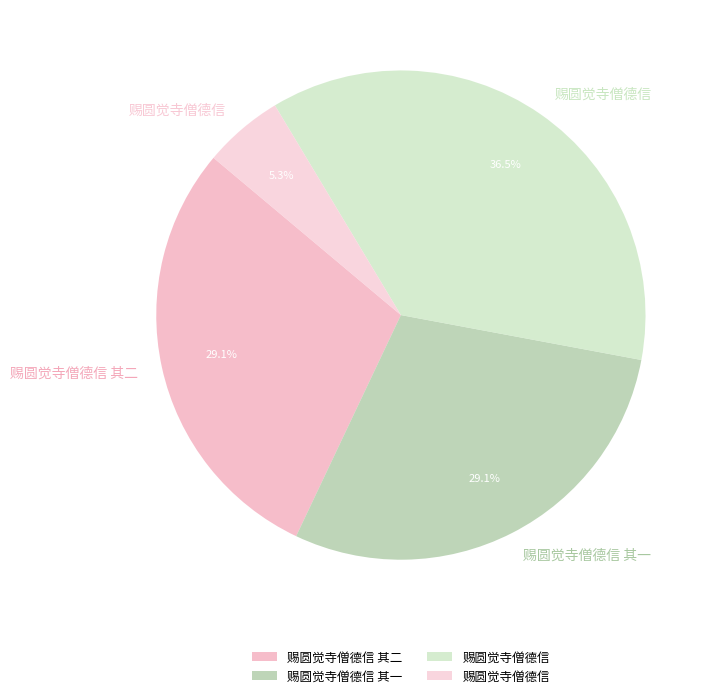

To the nearest percent, what is the difference between the largest and smallest slice percentages?

31%